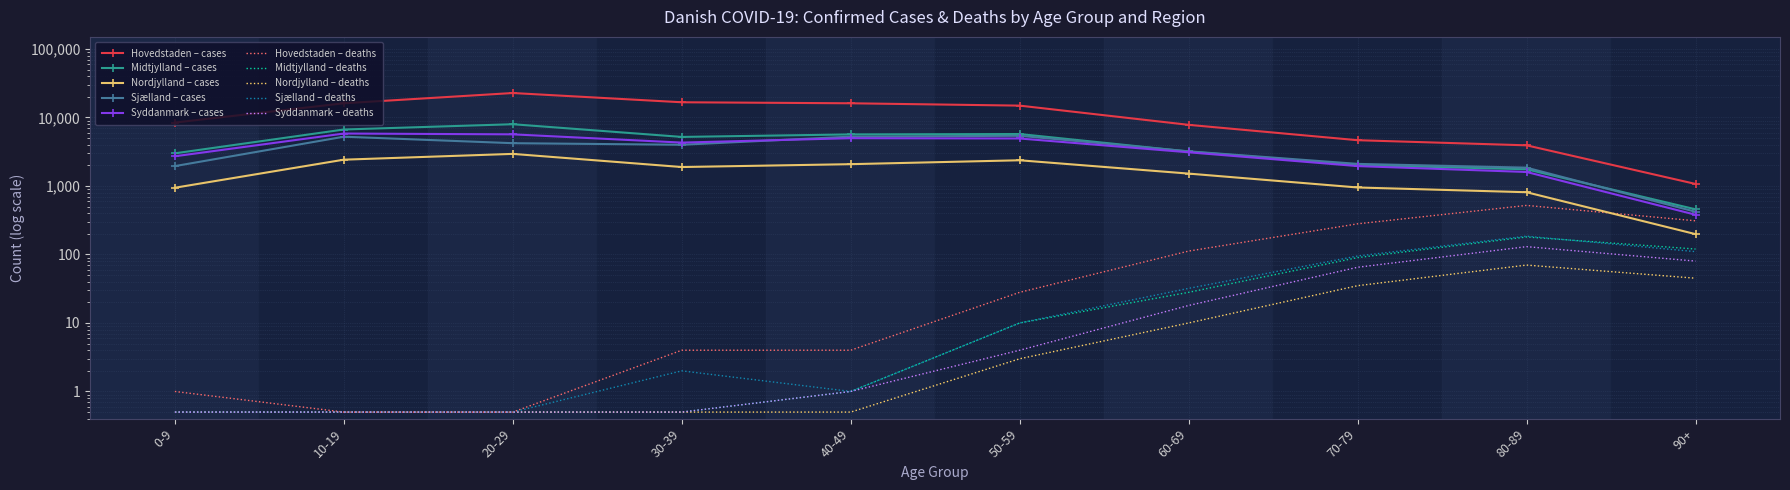

True or false: Syddanmark and Midtjylland intersect in this chart.

False